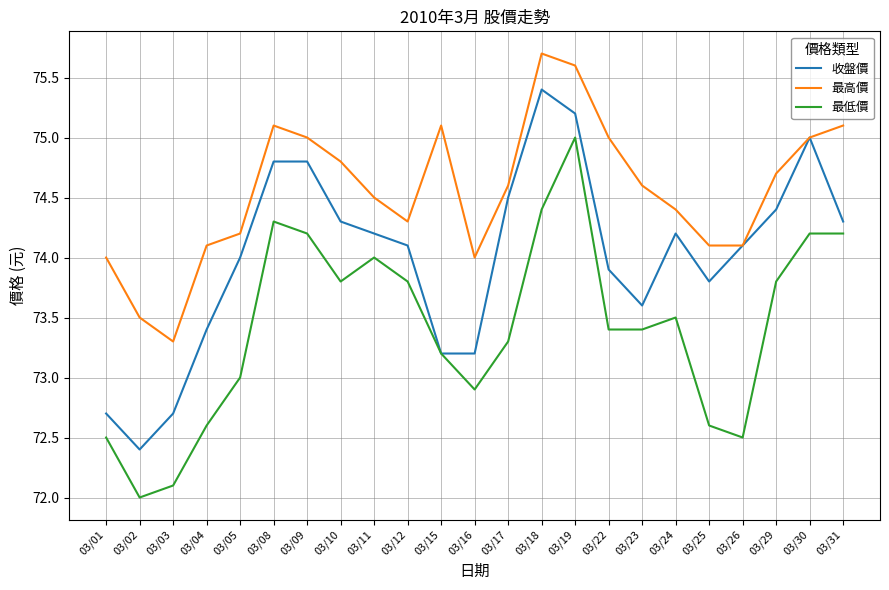

Which category has the lowest value in the 收盤價 series?

03/02